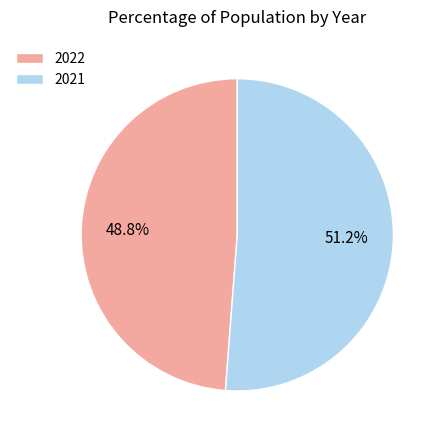

Is the sum of 2021 and 2022 greater than half?

Yes